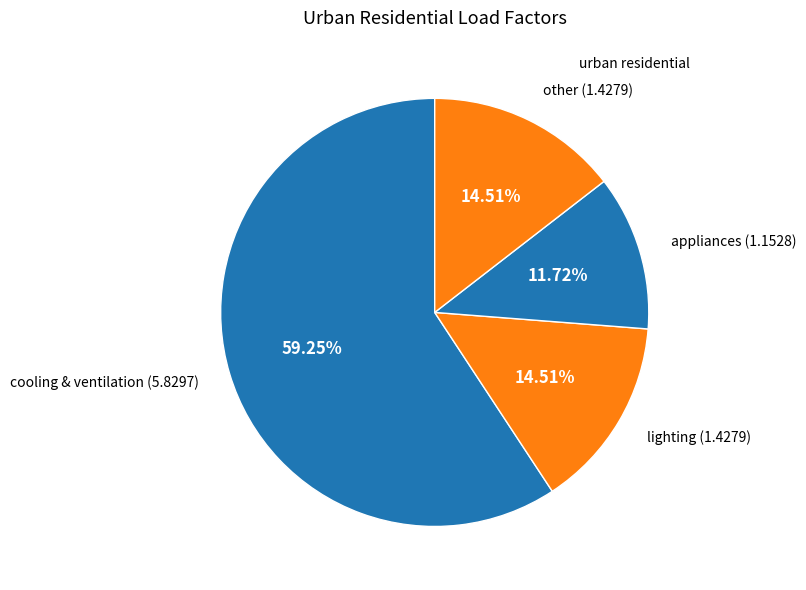

Is there any slice that represents more than half of the pie?

Yes